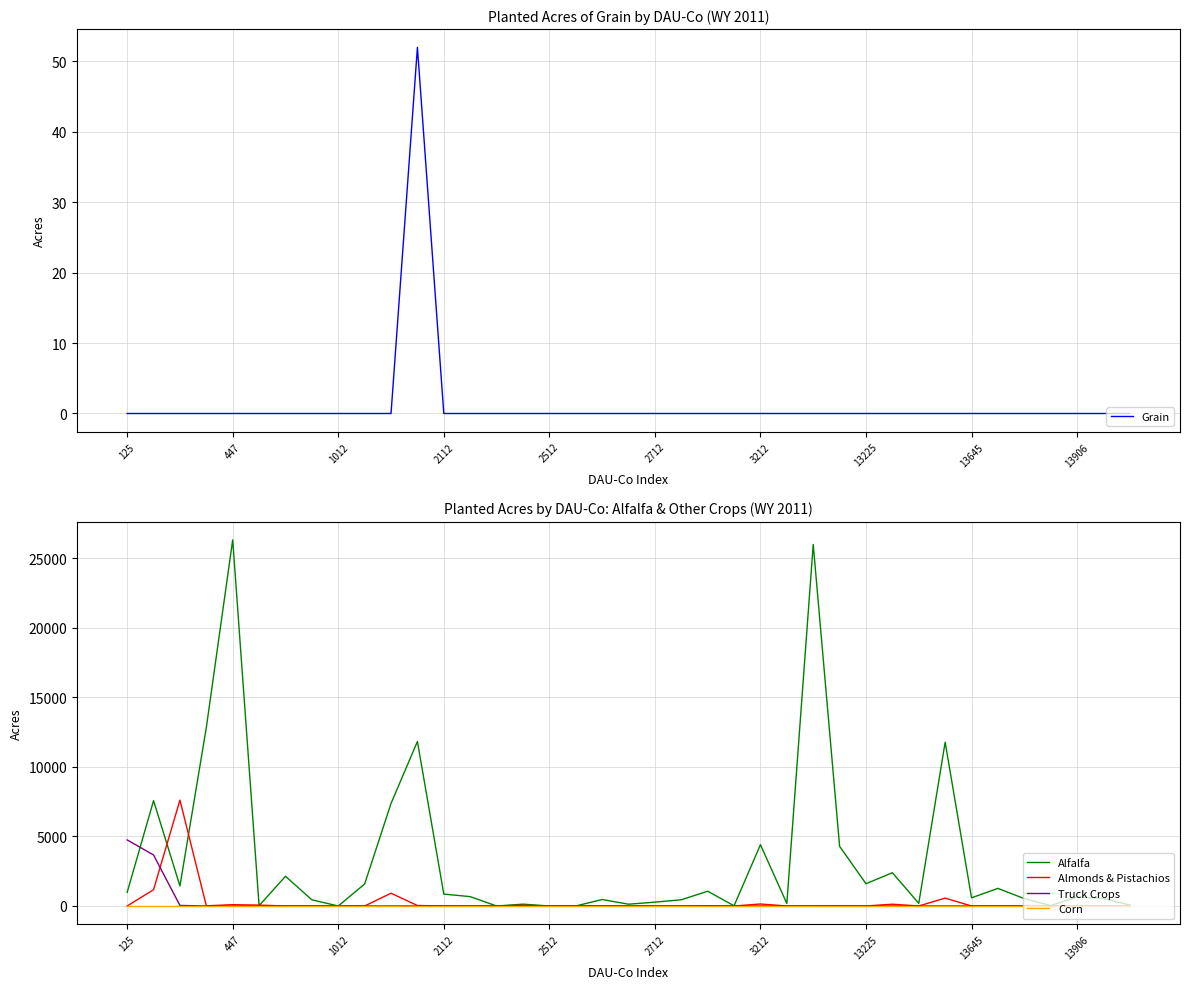

The Corn series shows 0 at 2712. True or false?

True